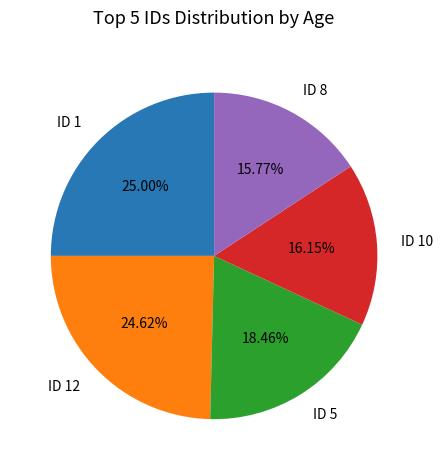

Does any single category account for the majority?

No